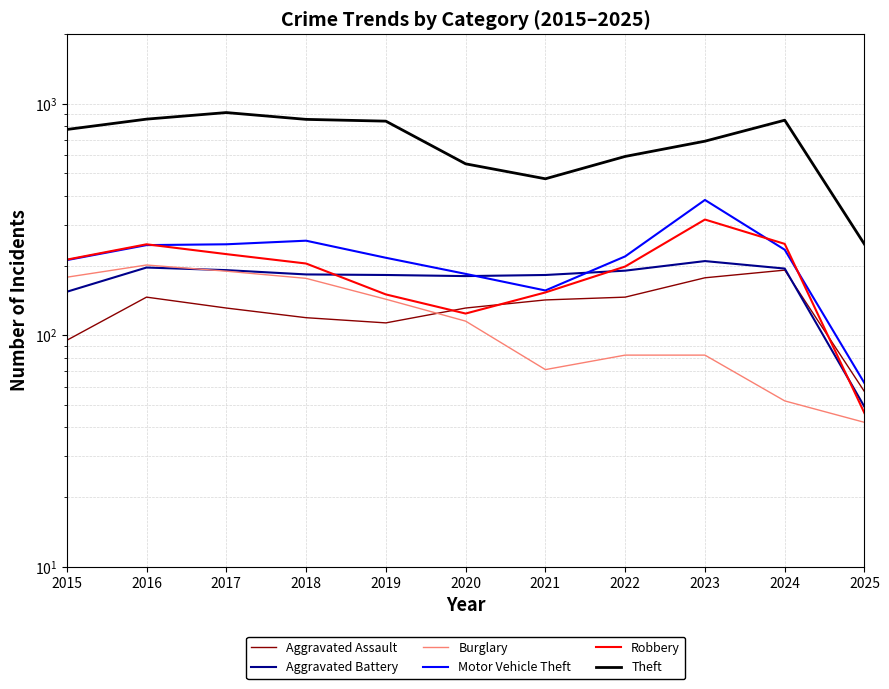

What is the spread (max minus min) of values at 2022?

510